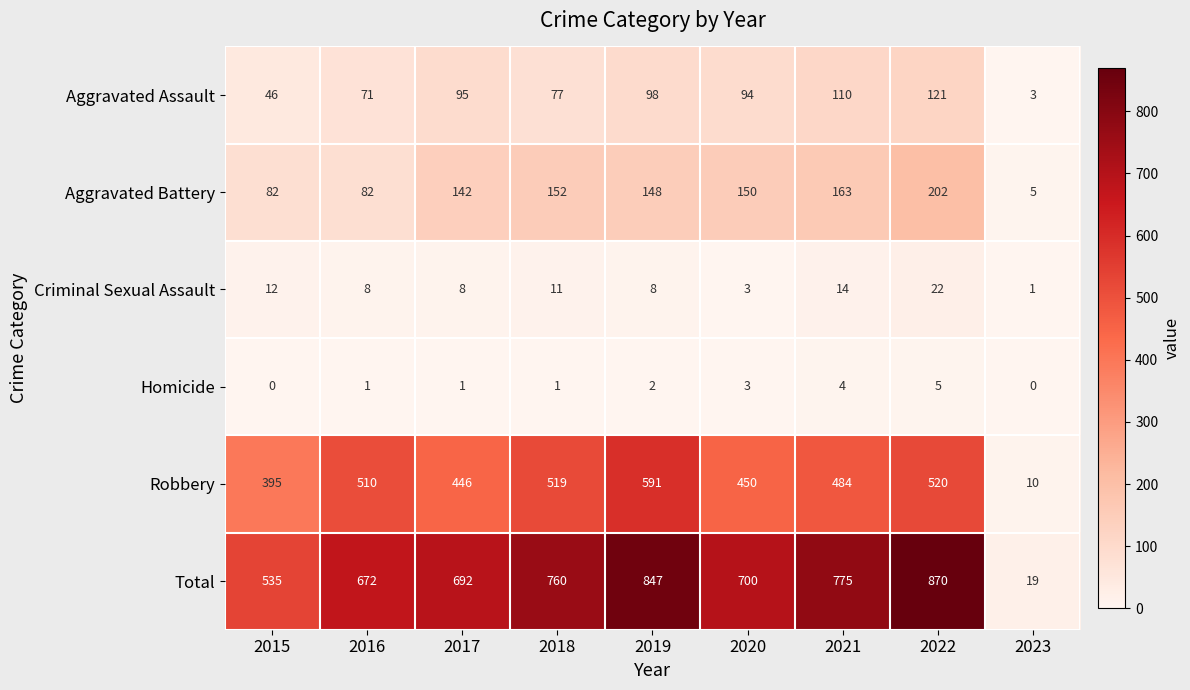

How many data points in Homicide are above 1?

4